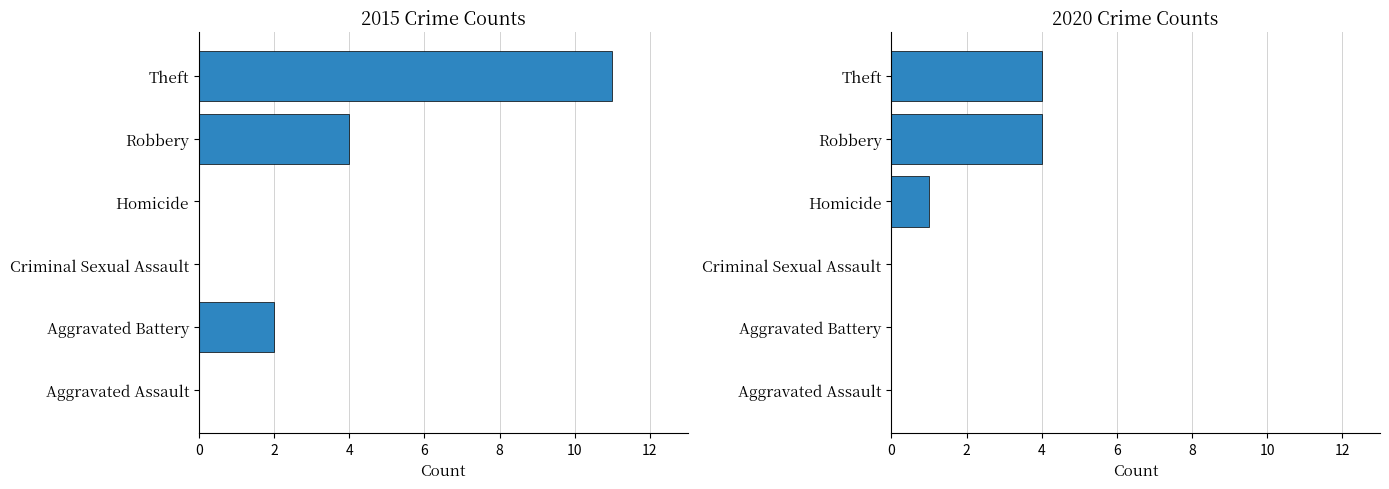

Rank the series by their maximum value, from highest to lowest.

2015, 2020